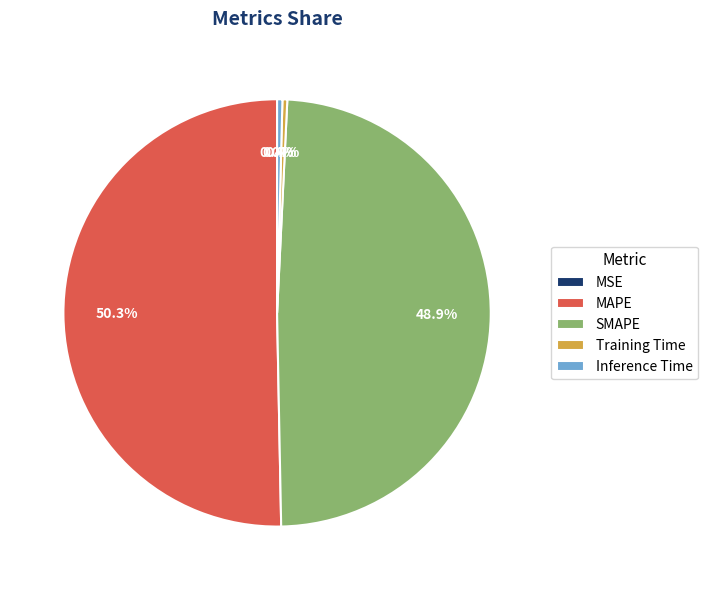

What is the majority slice?

MAPE